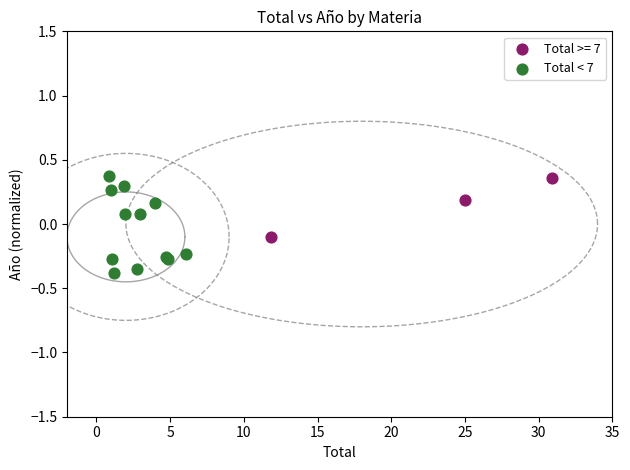

Which series has the widest spread of Y values?

Total < 7